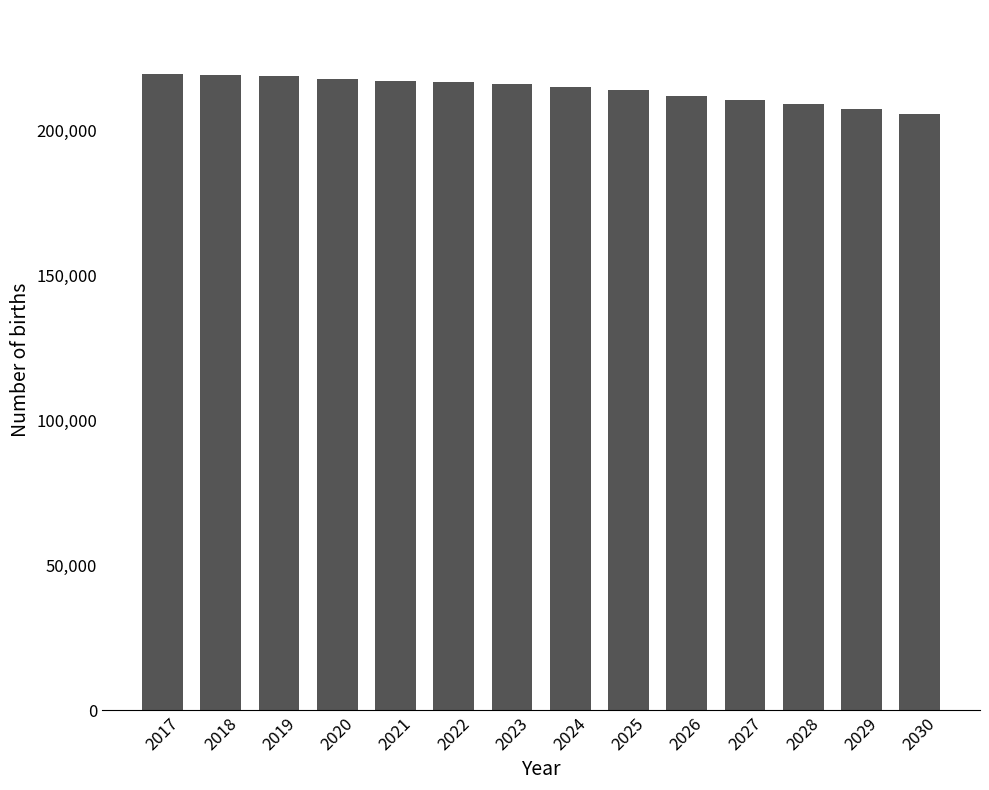

The value at 2021 is 217107.6. True or false?

True